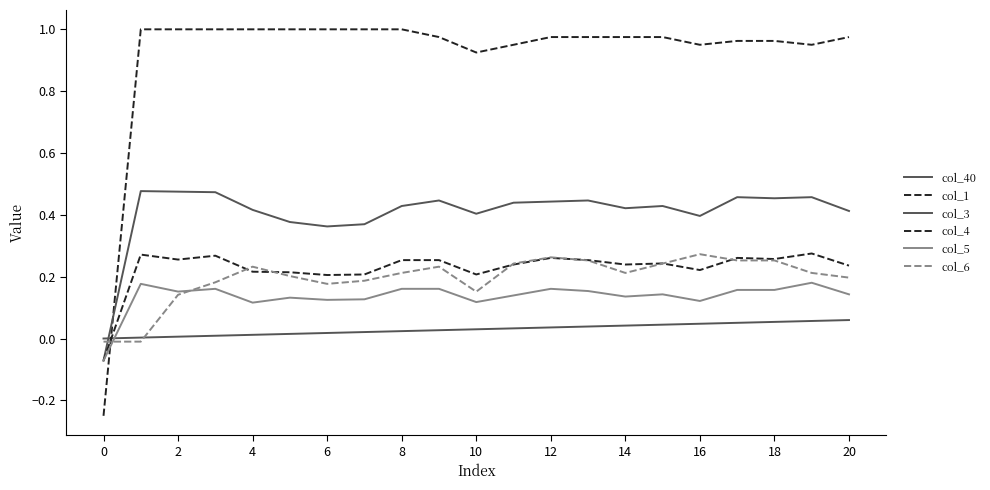

Reading left to right, what are all the values shown in this chart?

col_40: 0.0	0.0	0.0	0.0	0.0	0.0	0.0	0.0	0.0	0.0	0.0	0.0	0.0	0.0	0.0	0.0	0.0	0.1	0.1	0.1	0.1
col_1: -0.2	1.0	1.0	1.0	1.0	1.0	1.0	1.0	1.0	1.0	0.9	1.0	1.0	1.0	1.0	1.0	1.0	1.0	1.0	1.0	1.0
col_3: -0.1	0.5	0.5	0.5	0.4	0.4	0.4	0.4	0.4	0.4	0.4	0.4	0.4	0.4	0.4	0.4	0.4	0.5	0.5	0.5	0.4
col_4: -0.1	0.3	0.3	0.3	0.2	0.2	0.2	0.2	0.3	0.3	0.2	0.2	0.3	0.3	0.2	0.2	0.2	0.3	0.3	0.3	0.2
col_5: -0.1	0.2	0.2	0.2	0.1	0.1	0.1	0.1	0.2	0.2	0.1	0.1	0.2	0.2	0.1	0.1	0.1	0.2	0.2	0.2	0.1
col_6: -0.0	-0.0	0.1	0.2	0.2	0.2	0.2	0.2	0.2	0.2	0.2	0.2	0.3	0.3	0.2	0.2	0.3	0.3	0.3	0.2	0.2